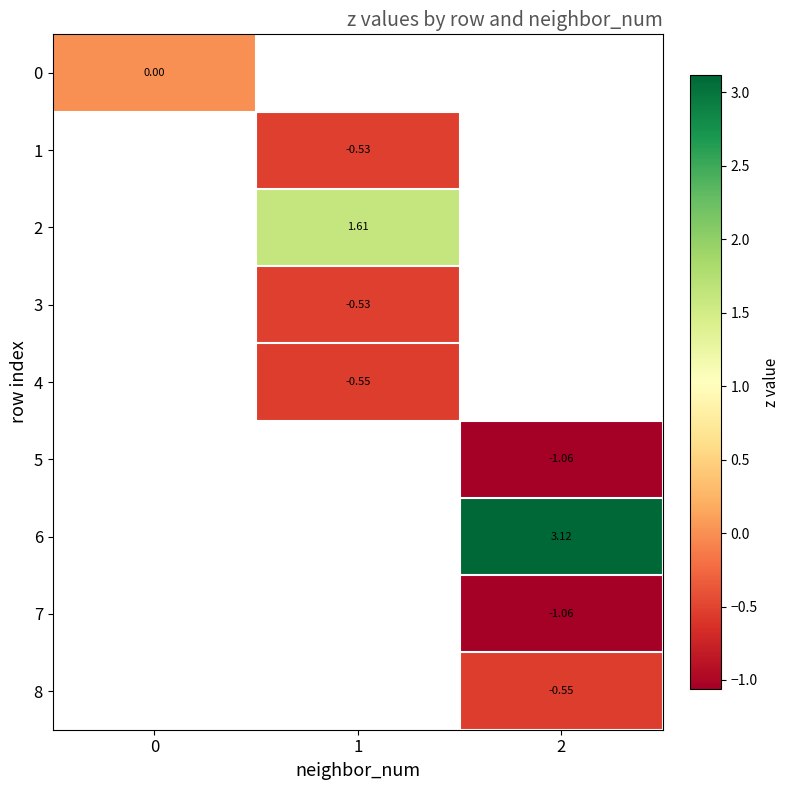

What is the maximum value shown in the chart?

3.1